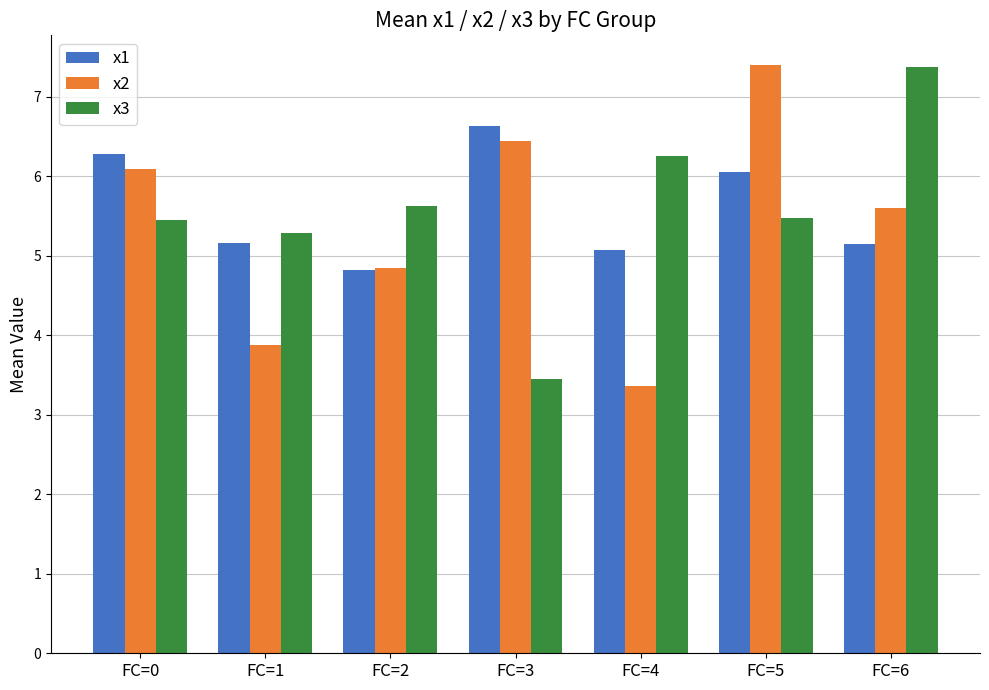

What is the value of the x1 bar at the 1st from the left?

6.3